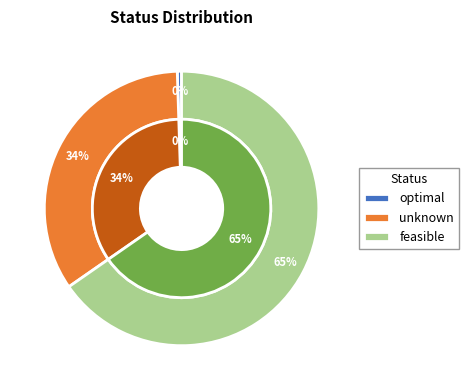

What is the majority slice?

feasible